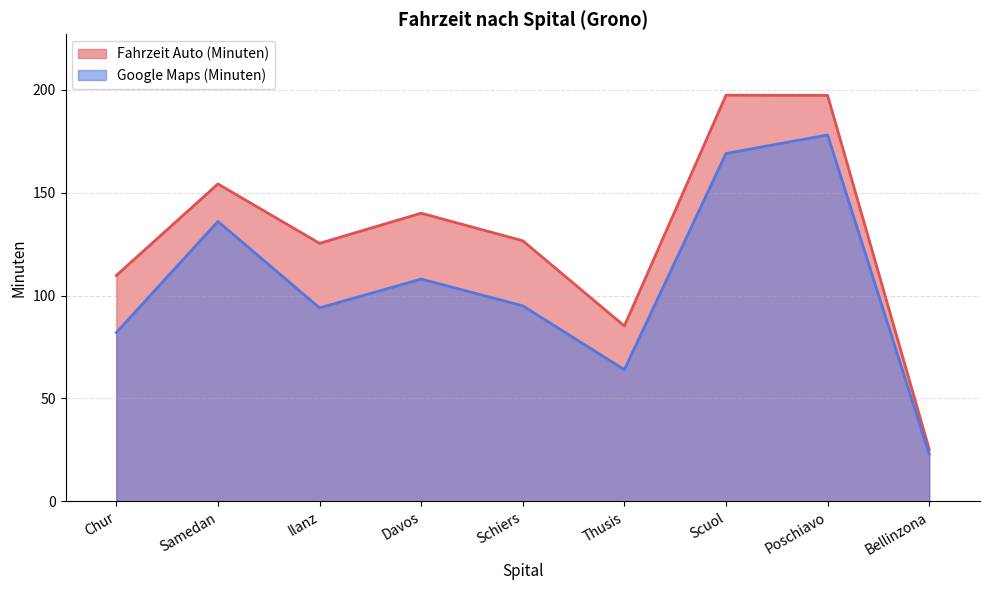

Rank the categories by Fahrzeit Auto (Minuten) value from highest to lowest.

Scuol, Poschiavo, Samedan, Davos, Schiers, Ilanz, Chur, Thusis, Bellinzona